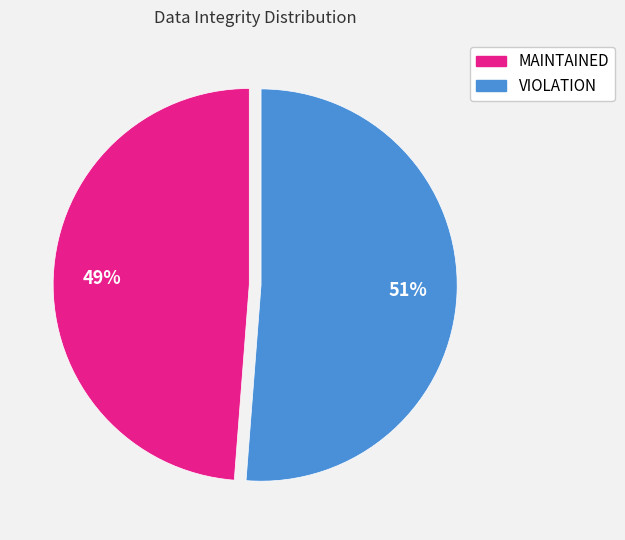

To the nearest percent, what is the average slice percentage?

50%